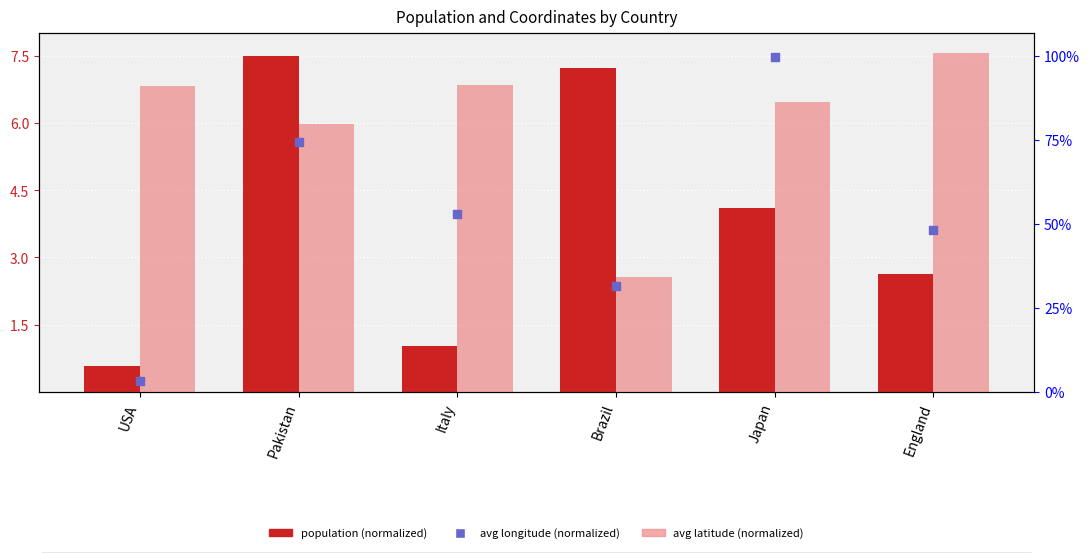

Which series has the largest total across all categories?

avg latitude (normalized)